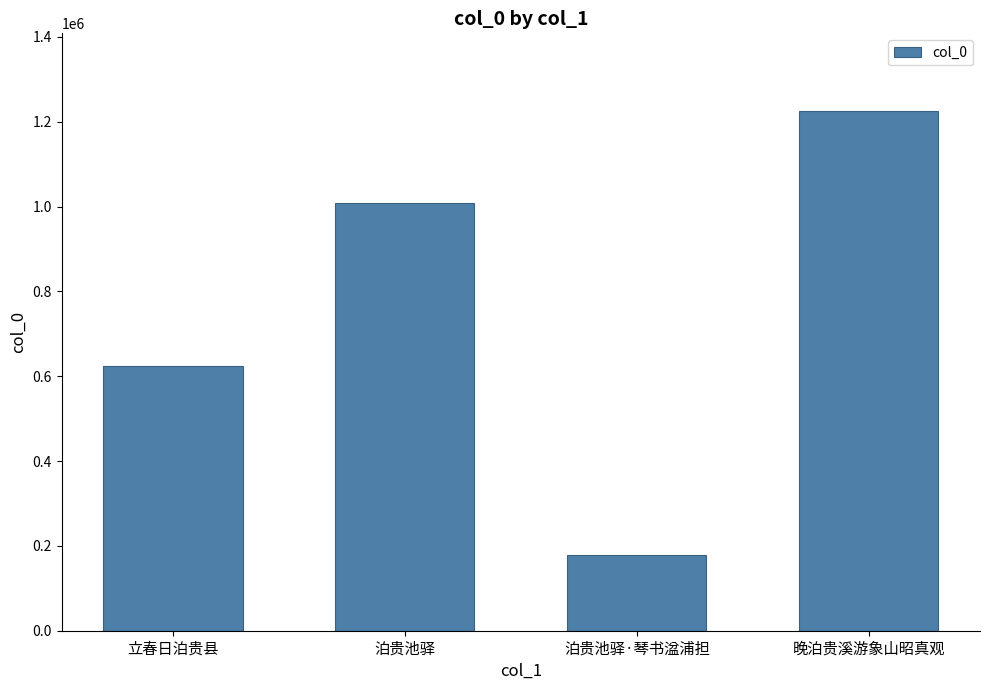

What position from the right is 泊贵池驿?

3